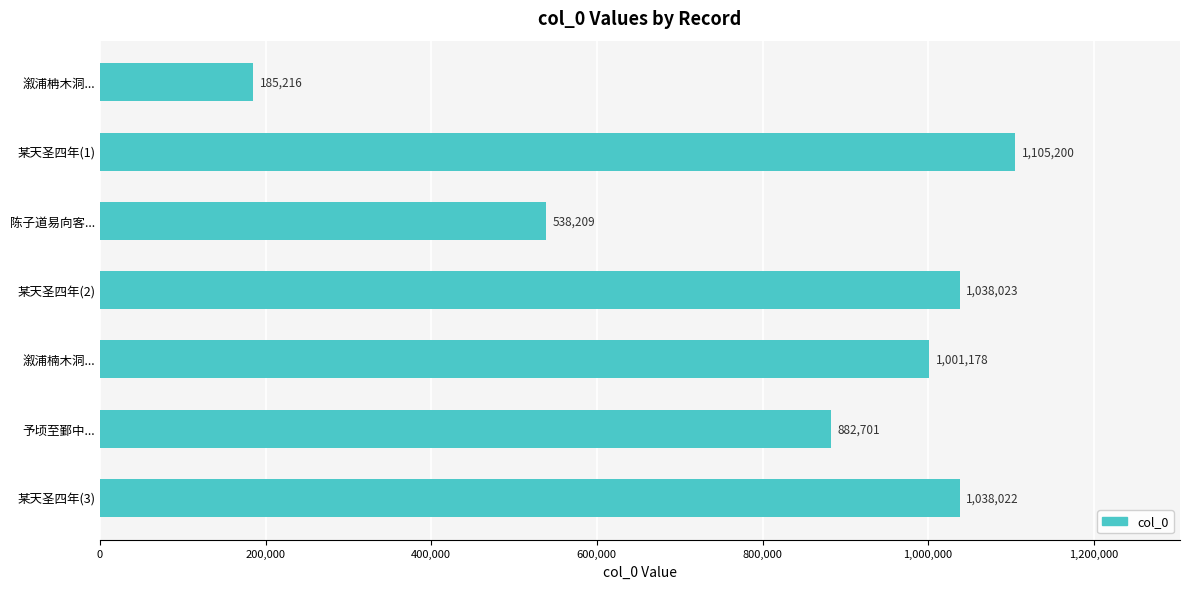

Does the chart contain any negative values?

No